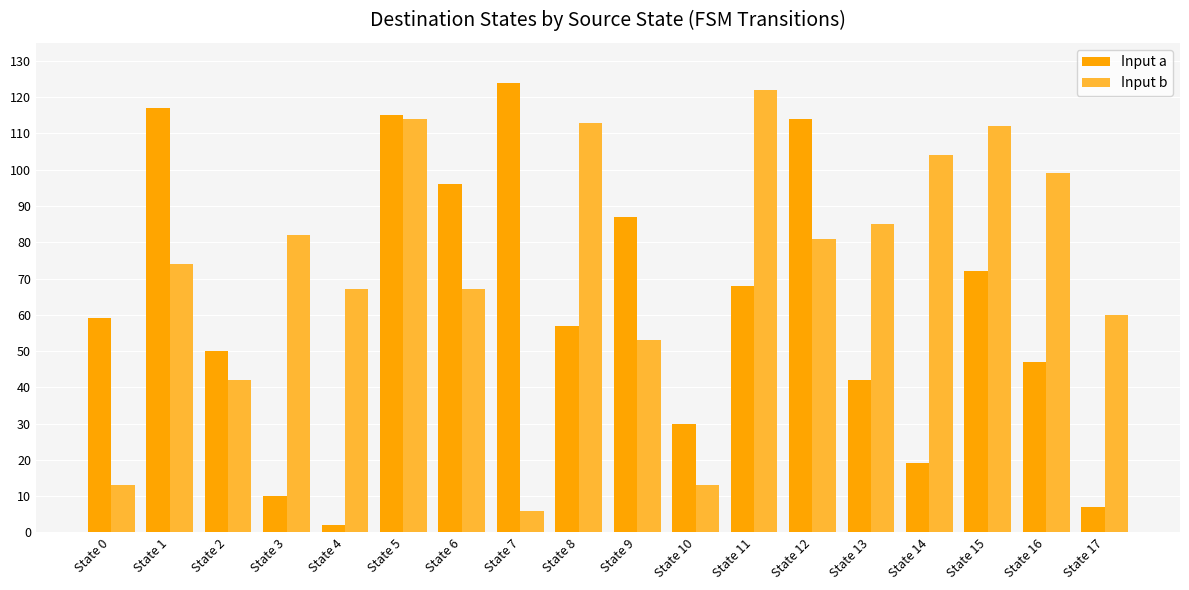

Reading left to right, extract all data points from this chart.

Input a: 59	117	50	10	2	115	96	124	57	87	30	68	114	42	19	72	47	7
Input b: 13	74	42	82	67	114	67	6	113	53	13	122	81	85	104	112	99	60